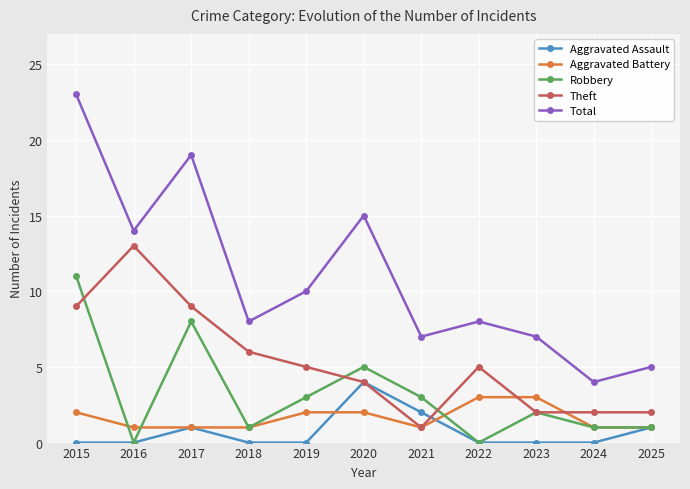

How many lines are shown in the chart?

5